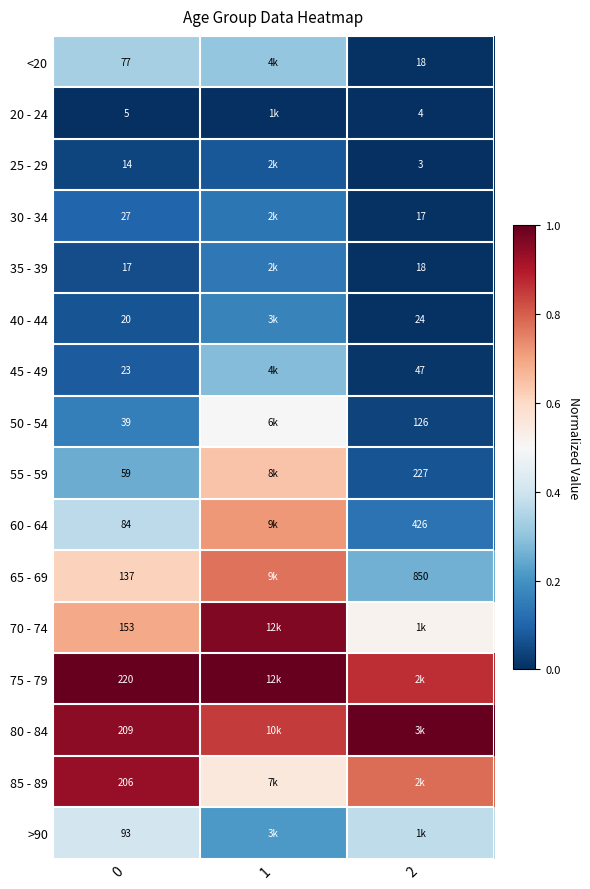

Is the value of 65 - 69 at 0 greater than the value of 45 - 49 at 2?

Yes